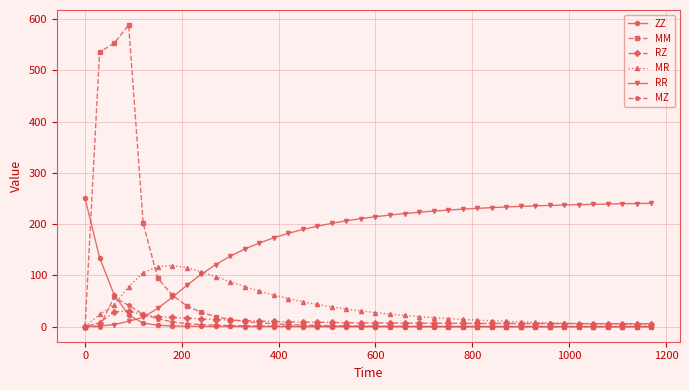

Which series has the largest range (max minus min)?

MM